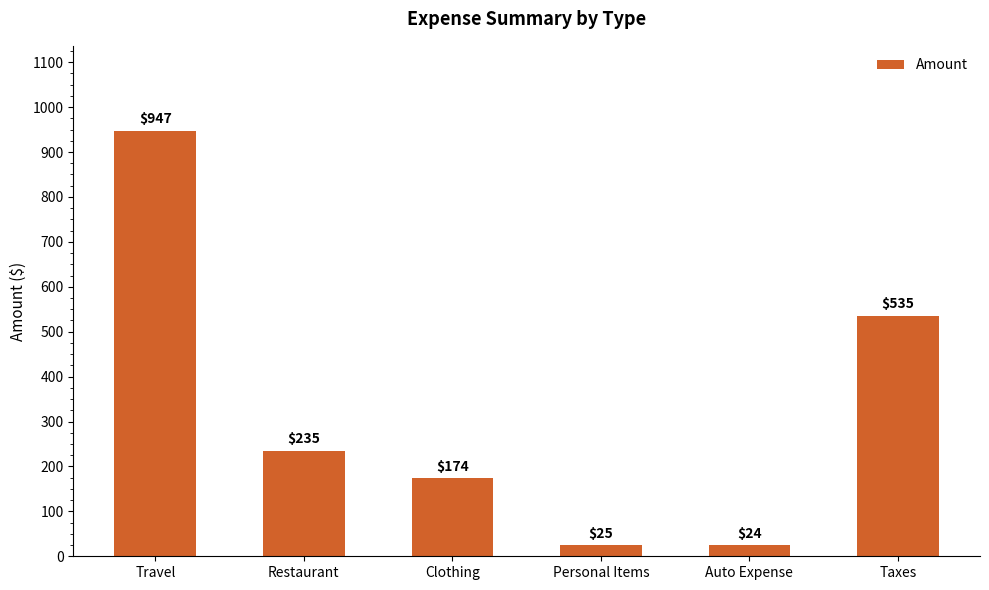

Is it true that the value at Clothing is 42.0?

False